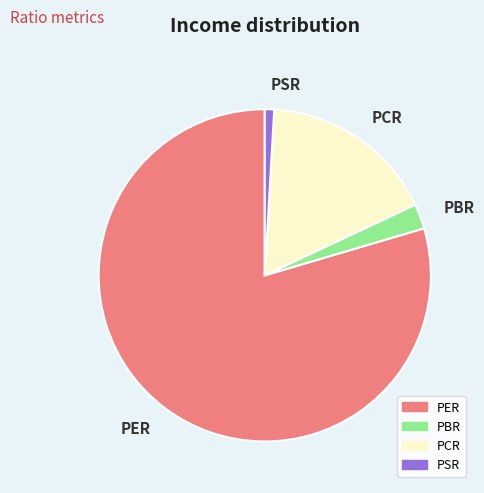

How many segments does this pie chart have?

4